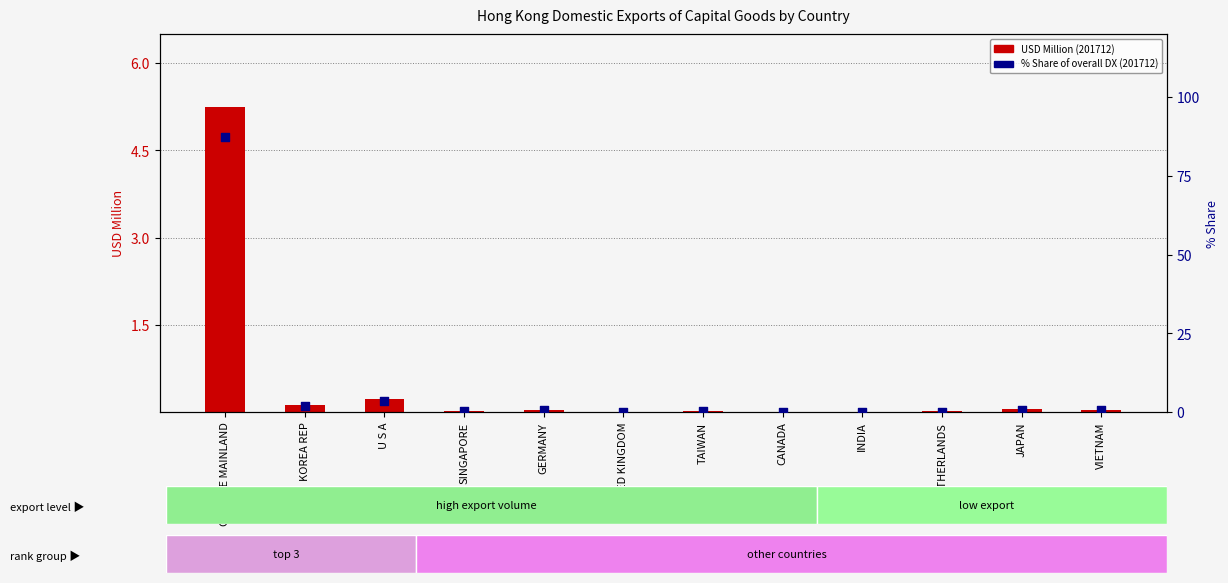

At how many categories does at least one series exceed 52?

1